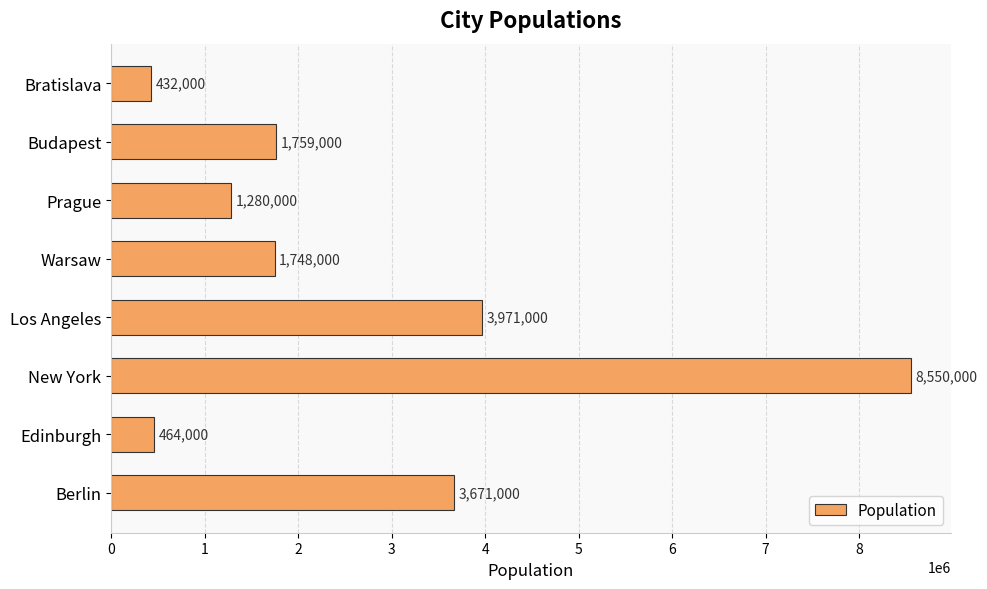

Where is the data nearest to the value 4491000?

Los Angeles